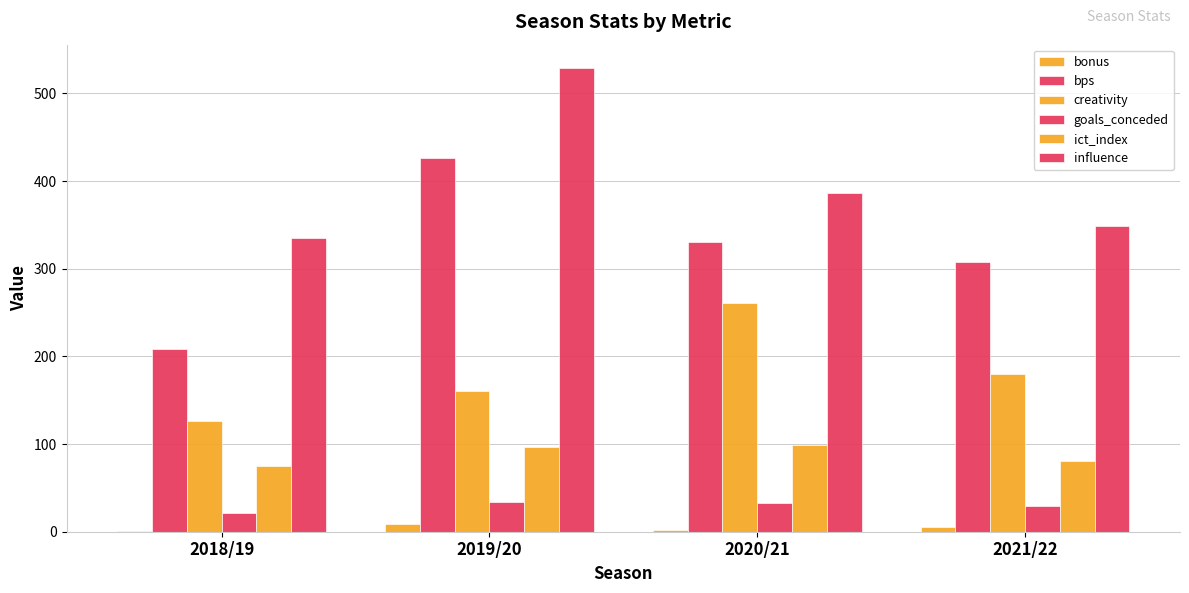

How many groups of bars are there?

4